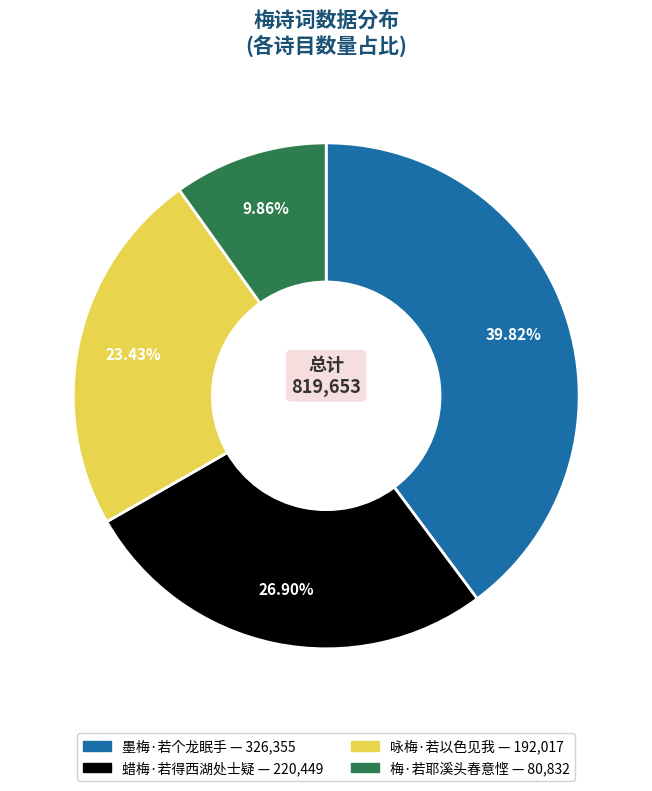

How many segments does this pie chart have?

4